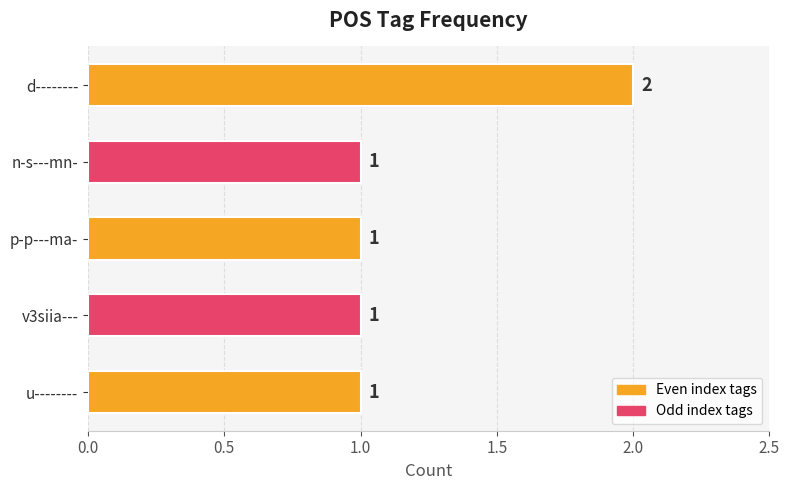

What is the value of the 5th bar from the top?

1